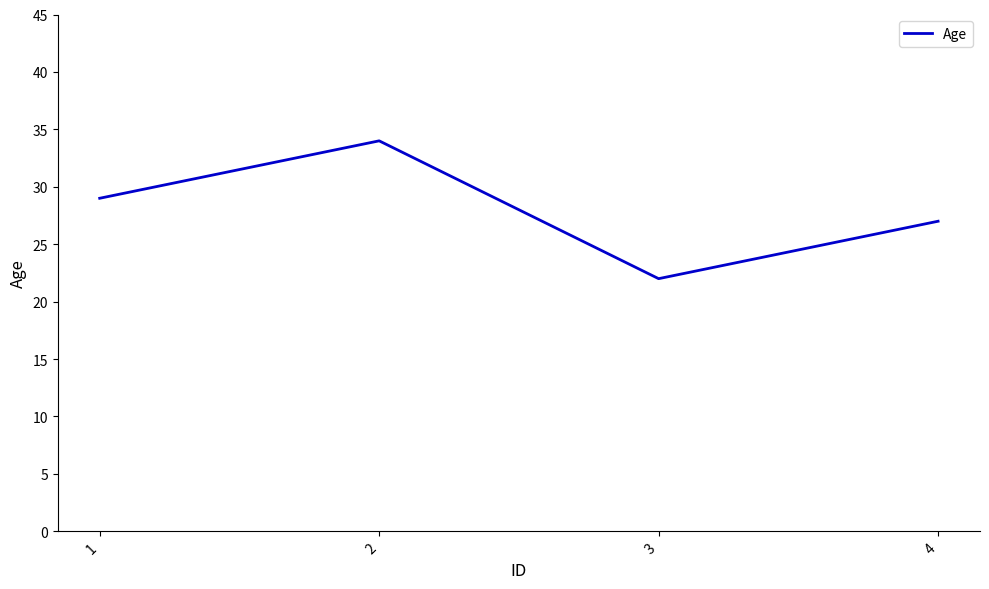

At which category does the chart reach its peak across all series?

2